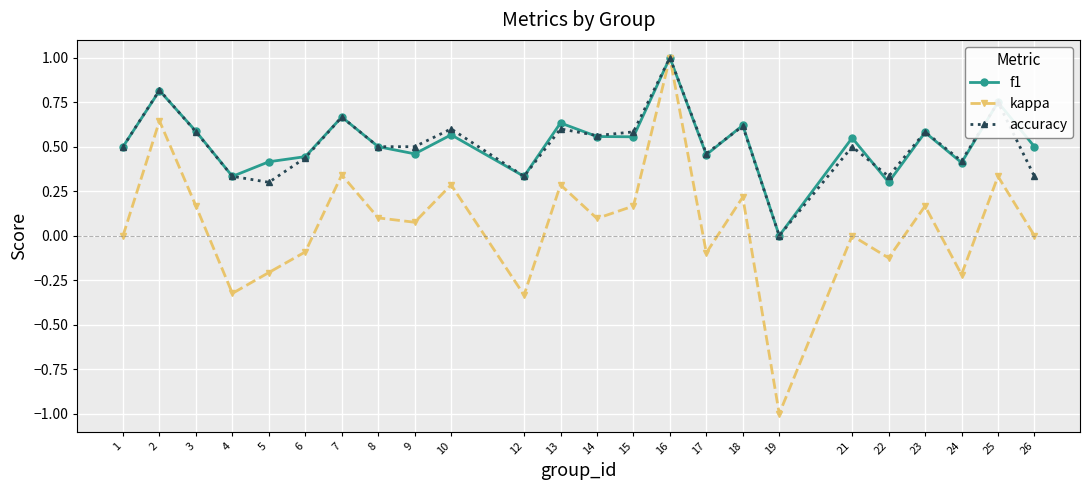

What is the greatest value displayed?

1.0